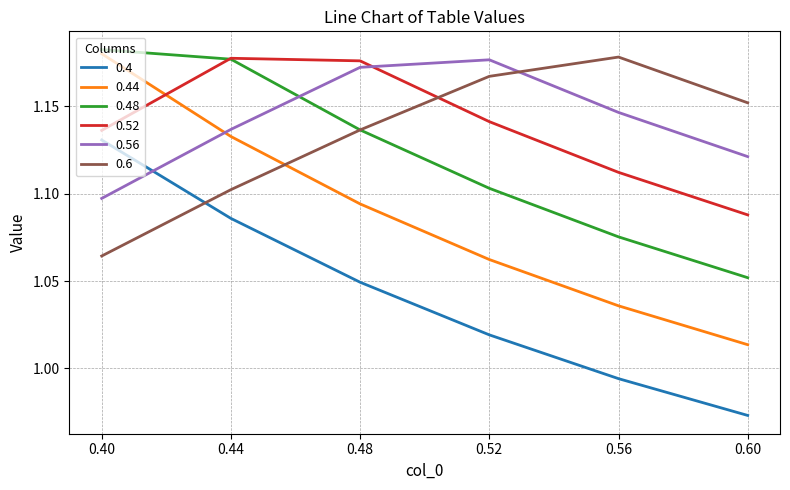

List the labels in order of 0.48 value, smallest first.

0.60, 0.56, 0.52, 0.48, 0.44, 0.40